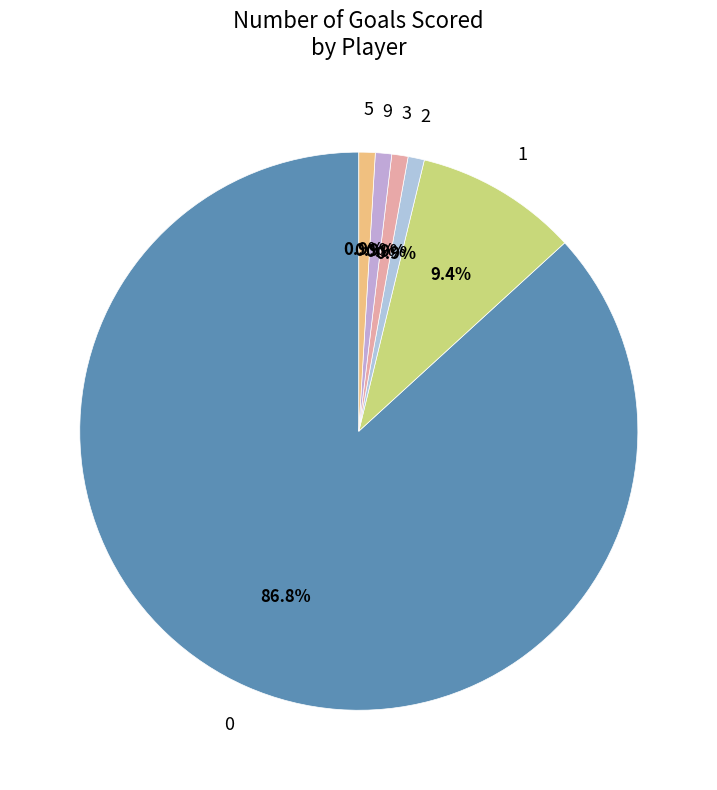

What percentage is the 1 slice, to the nearest percent?

9%